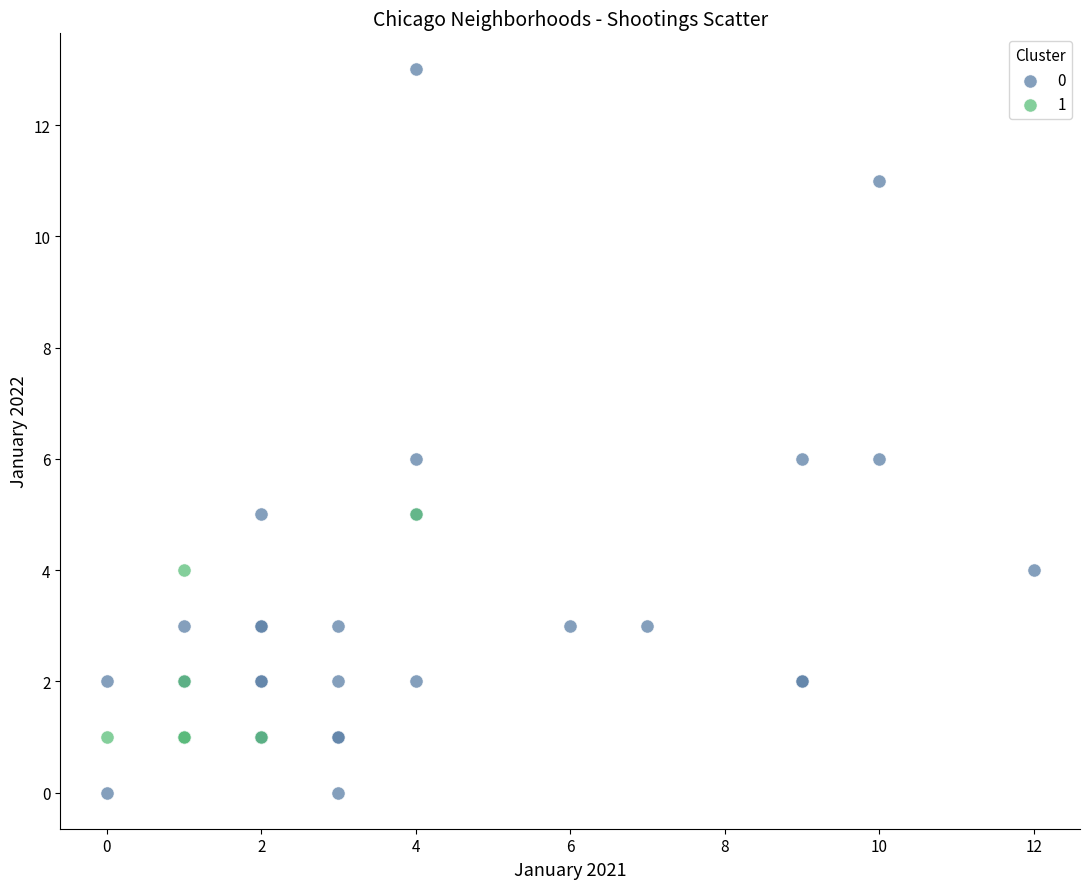

Which series contains the highest Y value?

0